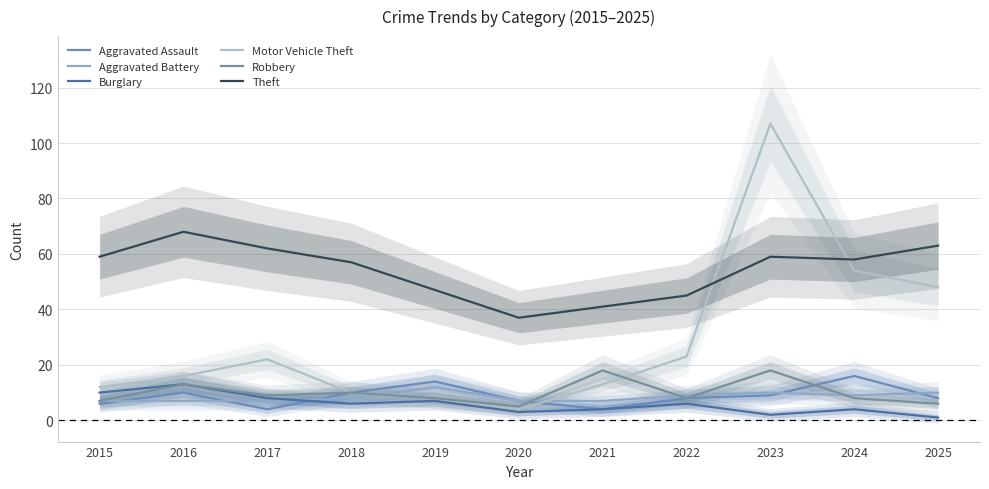

What is the approximate value of Theft at 2018, to the nearest 5?

55